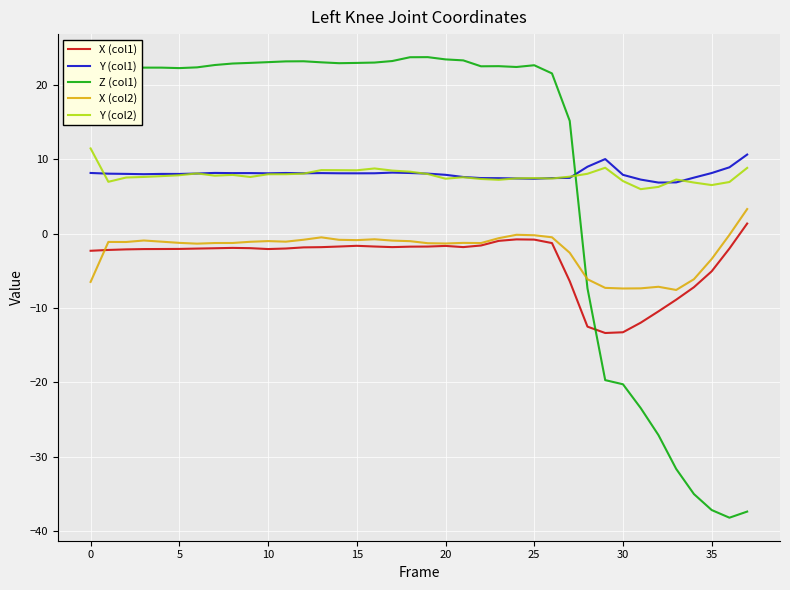

True or false: Y (col1) and X (col1) cross at least once.

False